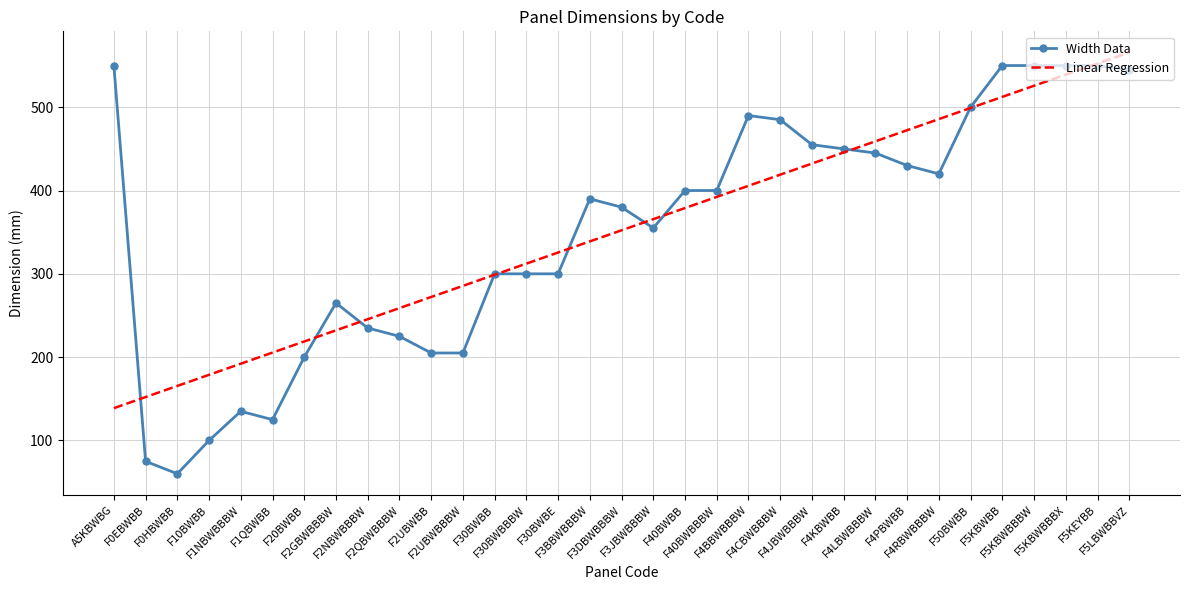

What is the minimum value for Width Data?

60.0